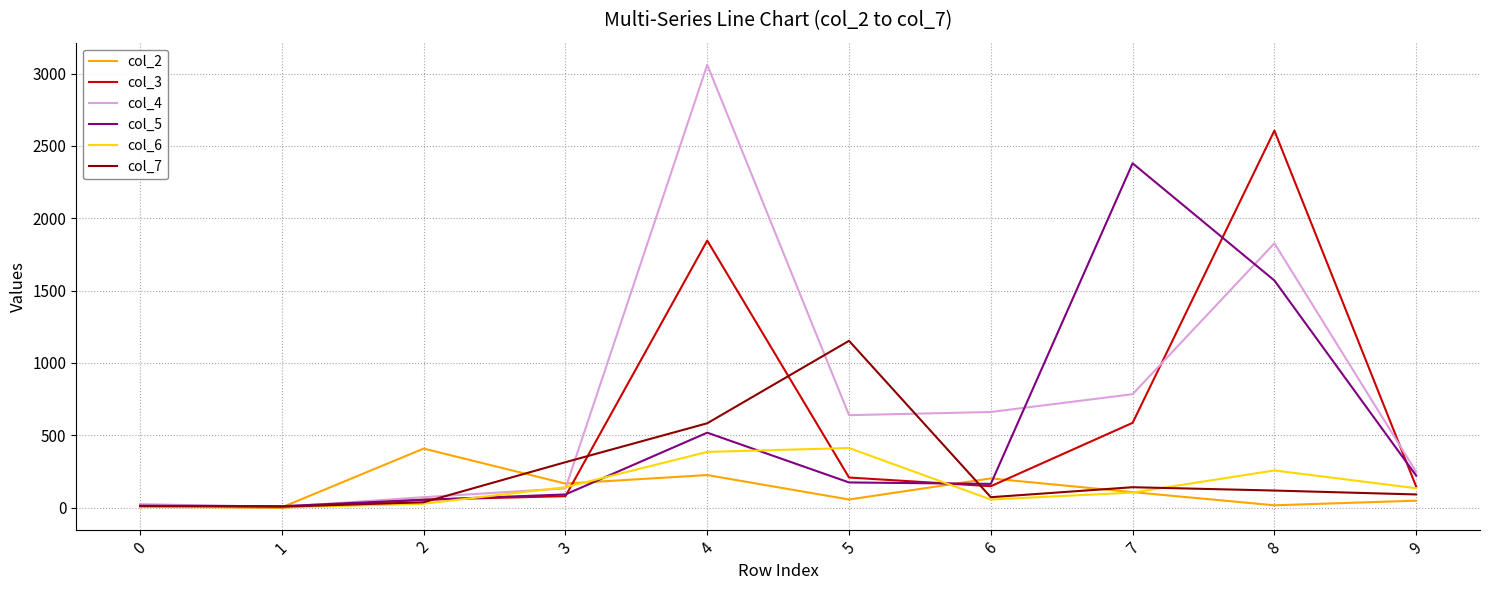

Count the number of categories in the chart.

10